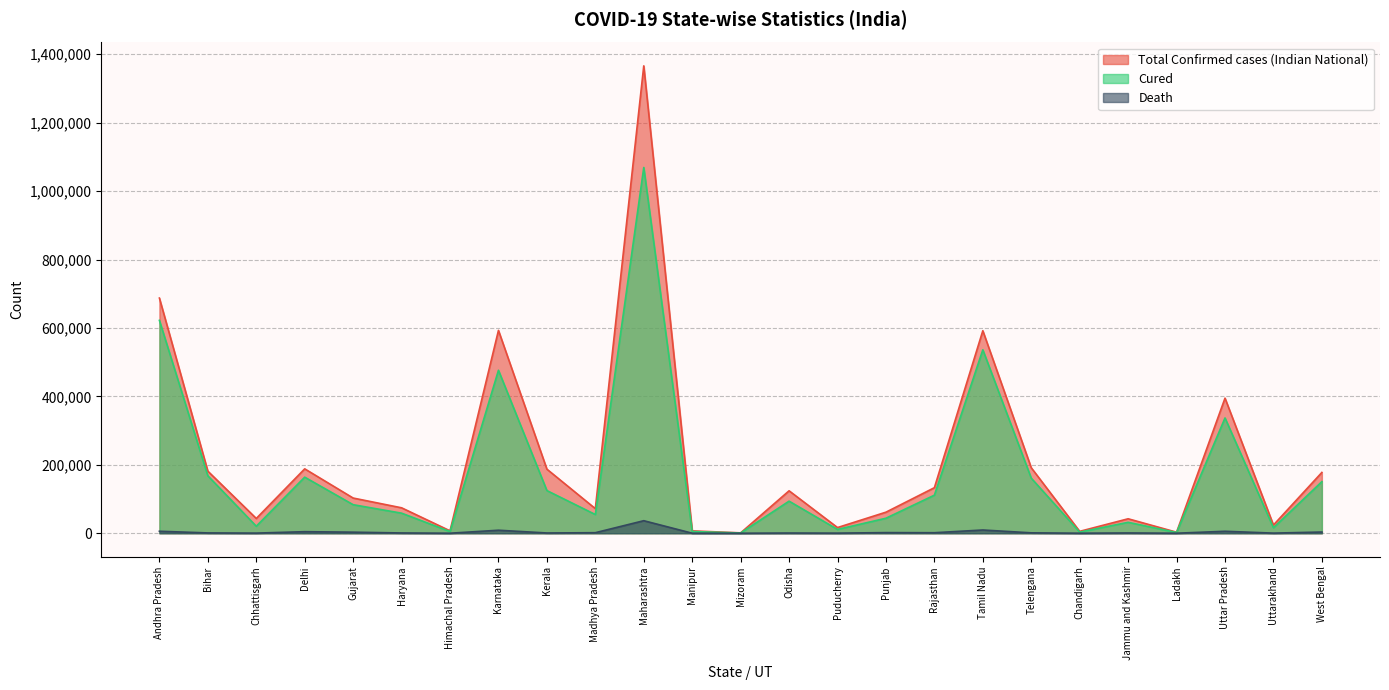

How many values in the Total Confirmed cases (Indian National) series are below 102844?

12